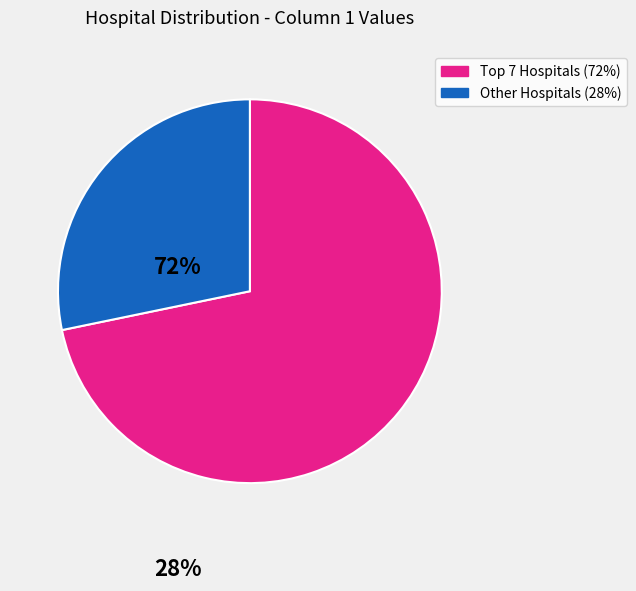

How many segments does this pie chart have?

2